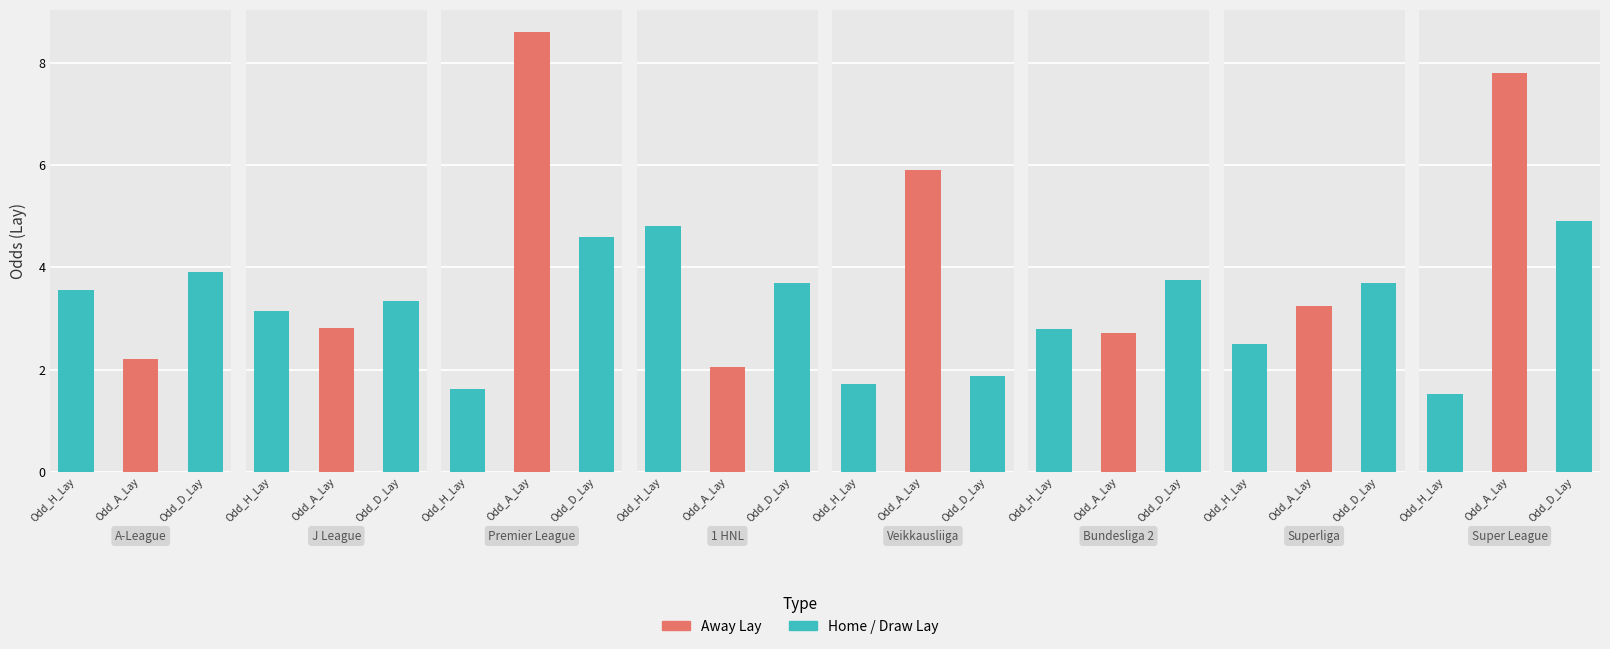

Reading right to left, list all the values displayed in this chart.

Odd_H_Lay: 1.5	2.5	2.8	1.7	4.8	1.6	3.1	3.5
Odd_A_Lay: 7.8	3.2	2.7	5.9	2.1	8.6	2.8	2.2
Odd_D_Lay: 4.9	3.7	3.8	1.9	3.7	4.6	3.4	3.9